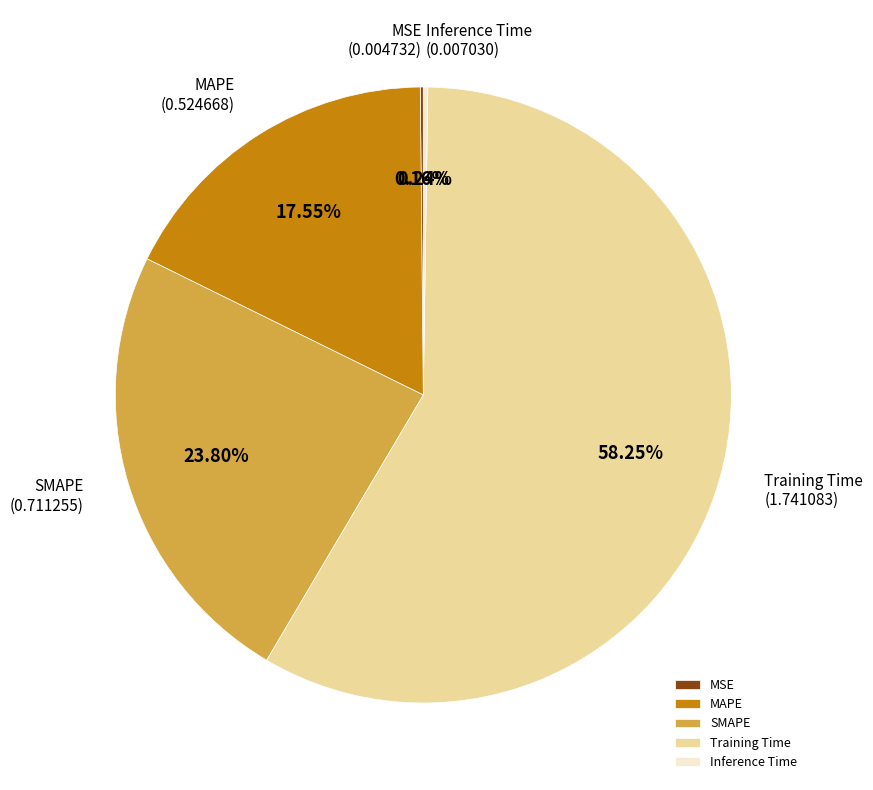

Which category has the biggest portion of the pie?

Training Time